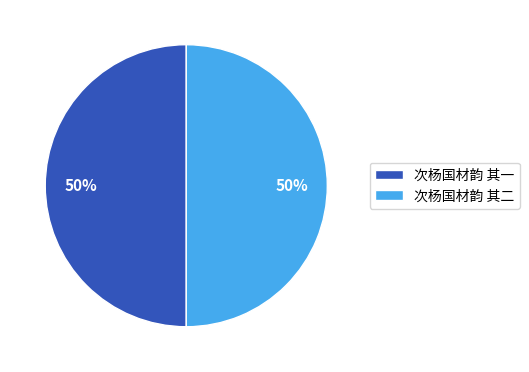

To the nearest percent, what is the average slice percentage?

50%